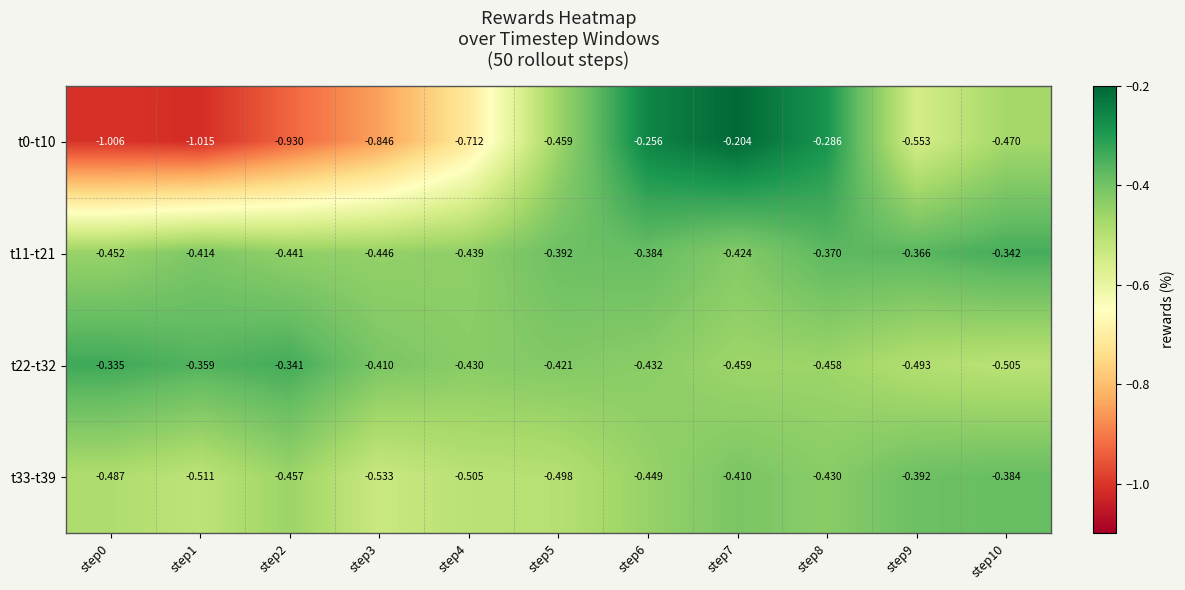

Is the value of t11-t21 at step8 greater than the value of t0-t10 at step0?

Yes